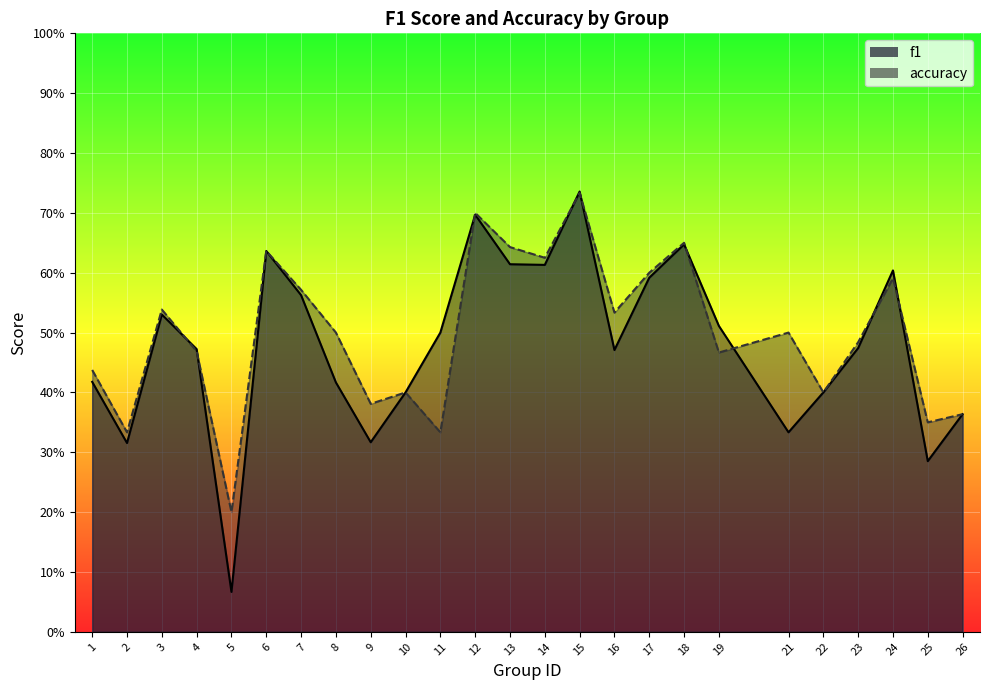

Reading left to right, what are all the values shown in this chart?

f1: 1=0.4	2=0.3	3=0.5	4=0.5	5=0.1	6=0.6	7=0.6	8=0.4	9=0.3	10=0.4	11=0.5	12=0.7	13=0.6	14=0.6	15=0.7	16=0.5	17=0.6	18=0.6	19=0.5	21=0.3	22=0.4	23=0.5	24=0.6	25=0.3	26=0.4
accuracy: 1=0.4	2=0.3	3=0.5	4=0.5	5=0.2	6=0.6	7=0.6	8=0.5	9=0.4	10=0.4	11=0.3	12=0.7	13=0.6	14=0.6	15=0.7	16=0.5	17=0.6	18=0.7	19=0.5	21=0.5	22=0.4	23=0.5	24=0.6	25=0.3	26=0.4